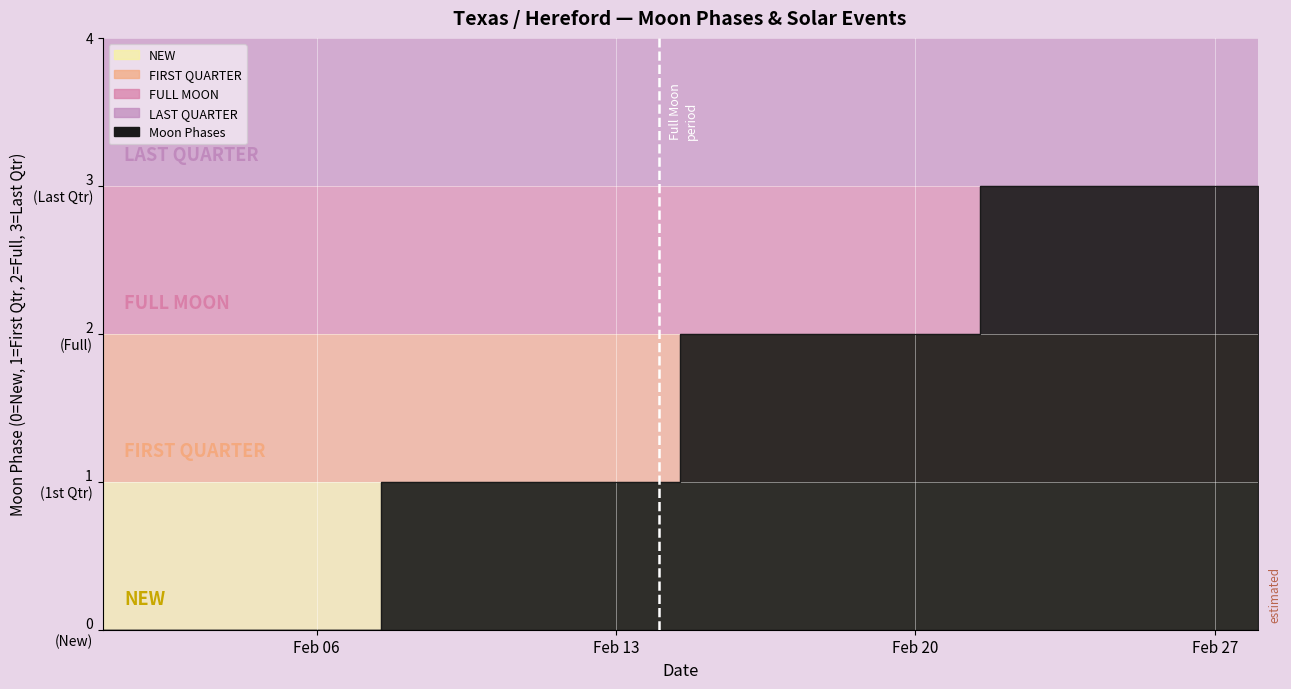

True or false: there are more than 2 points higher than both neighbors.

False